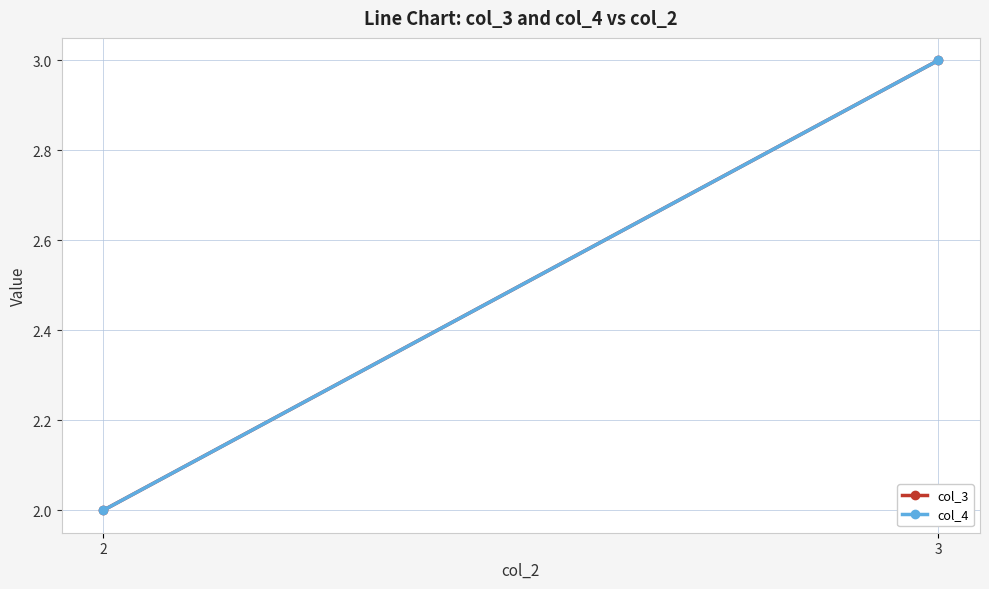

Is it true that col_3 equals 1 at 2?

False